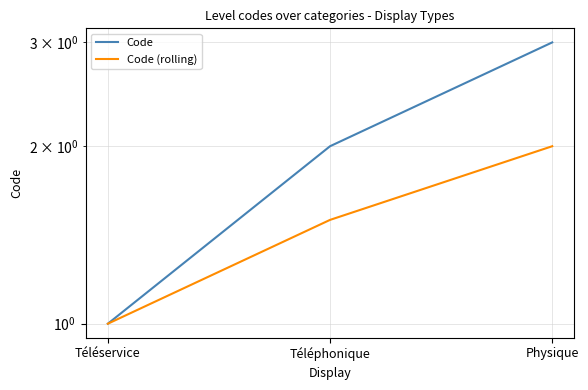

What is the label of the 2nd point from the left?

Téléphonique